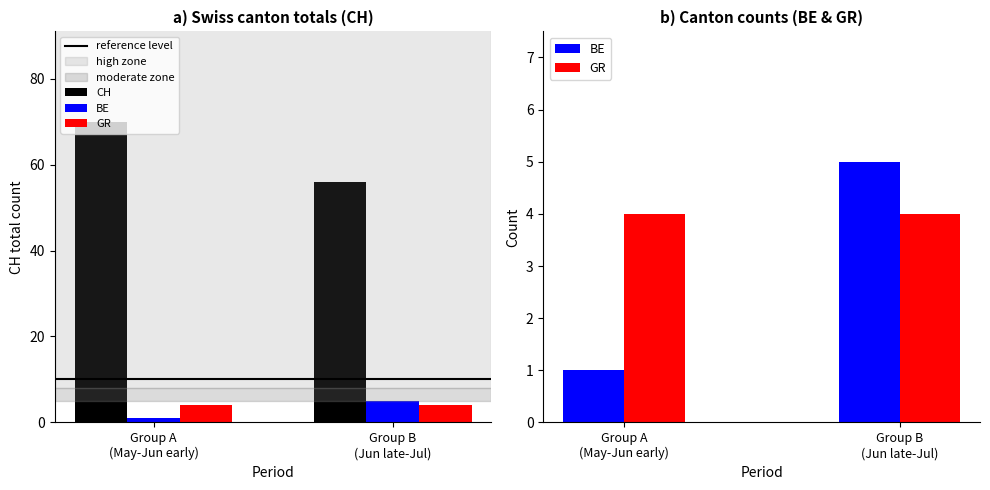

Which series changed the most between Group A
(May-Jun early) and Group B
(Jun late-Jul)?

CH